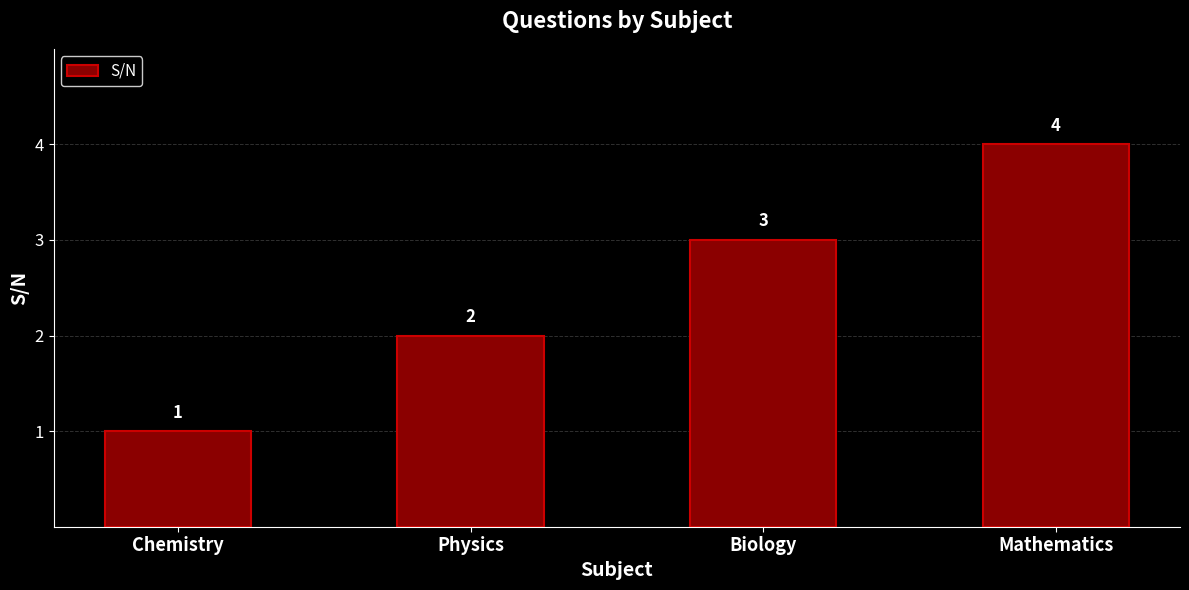

How many values are below 3?

2